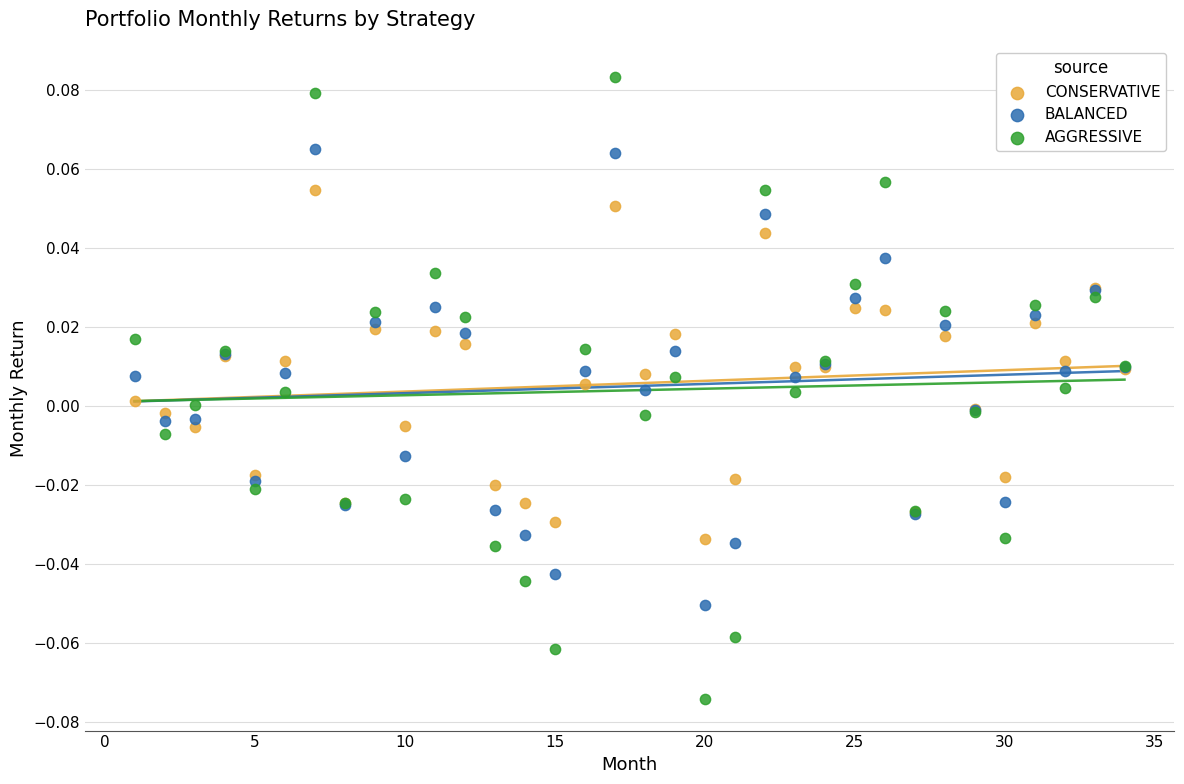

Which series has the largest Y range (max minus min)?

AGGRESSIVE